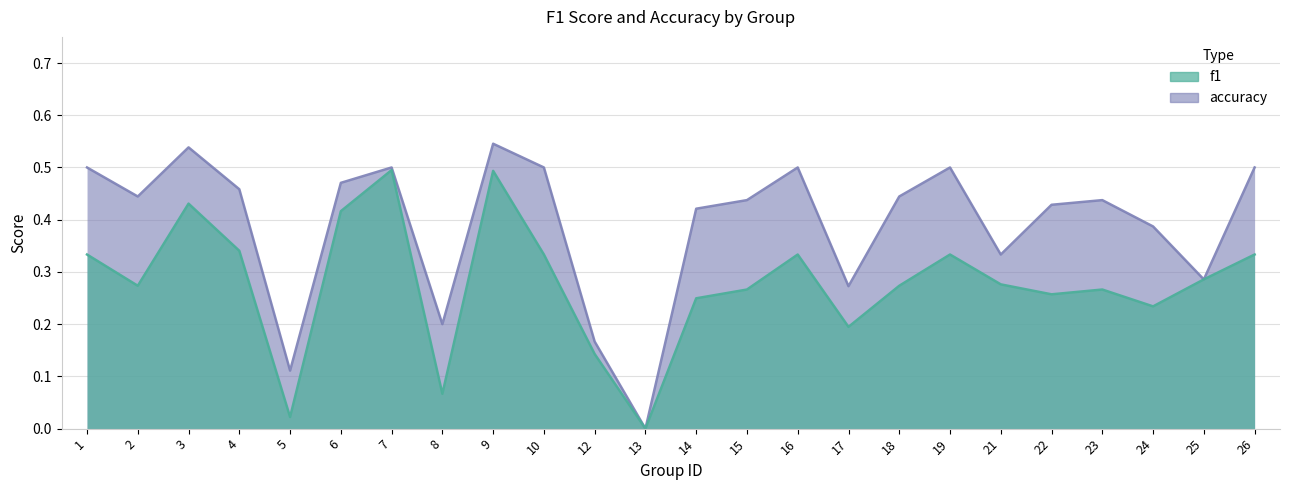

What is the sum of the f1 values at 16 and 10?

0.7